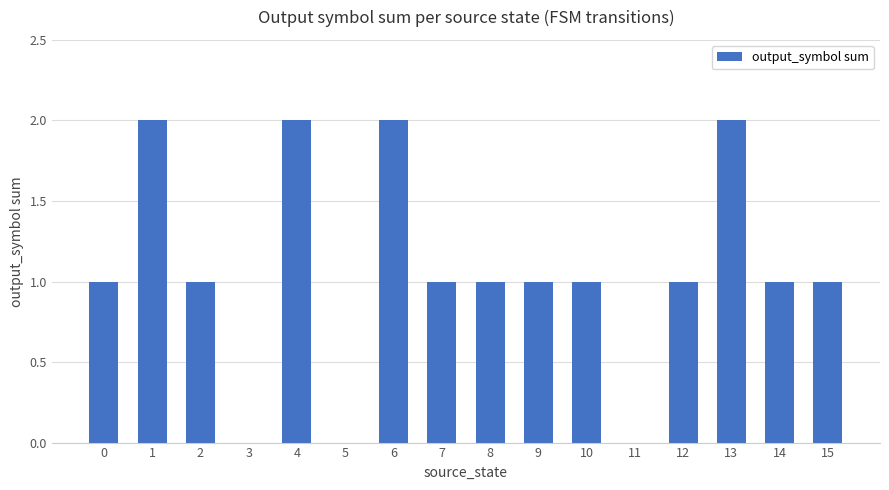

Reading left to right, transcribe all the data shown in this chart.

1	2	1	0	2	0	2	1	1	1	1	0	1	2	1	1